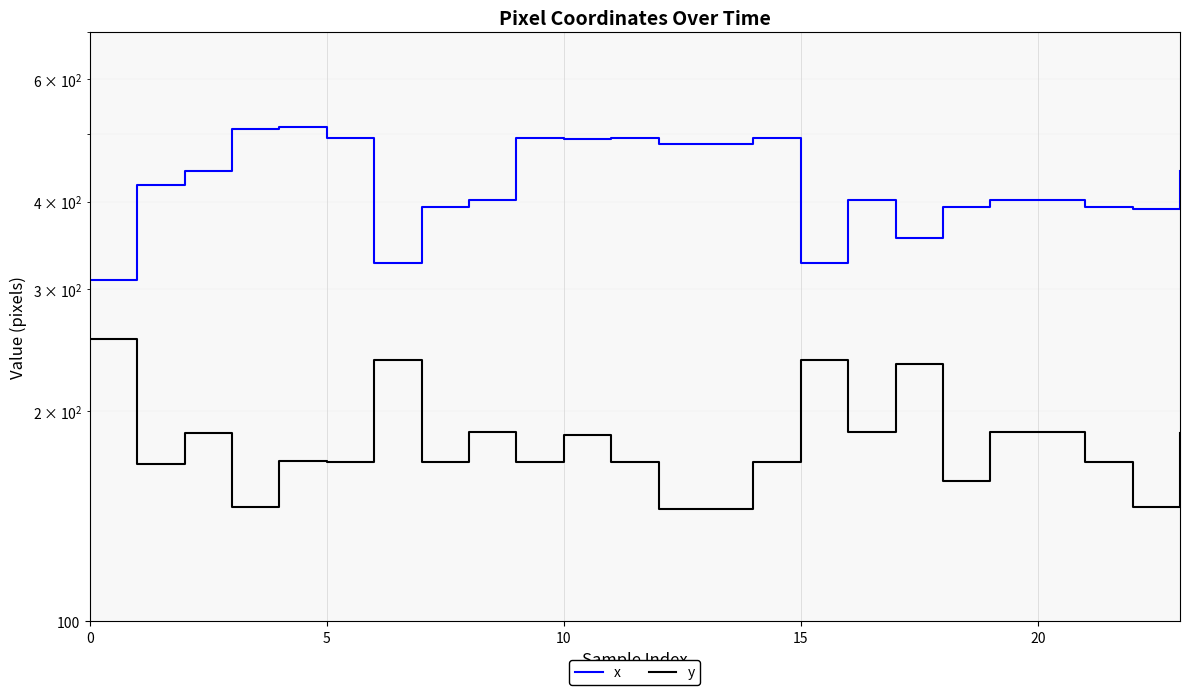

At how many categories does at least one series exceed 343?

21